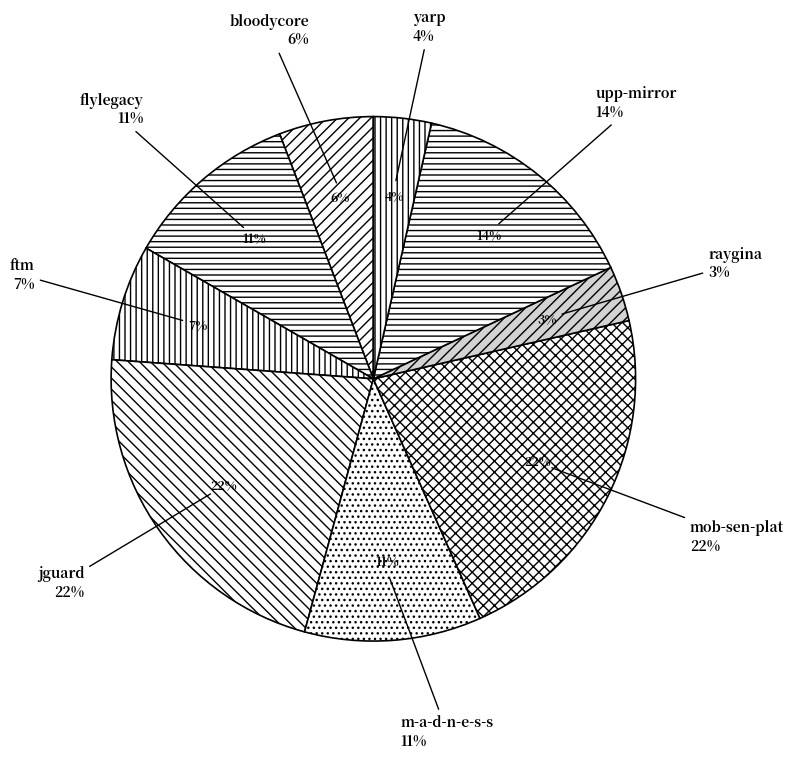

To the nearest percent, what is the difference between the largest and smallest slice percentages?

19%